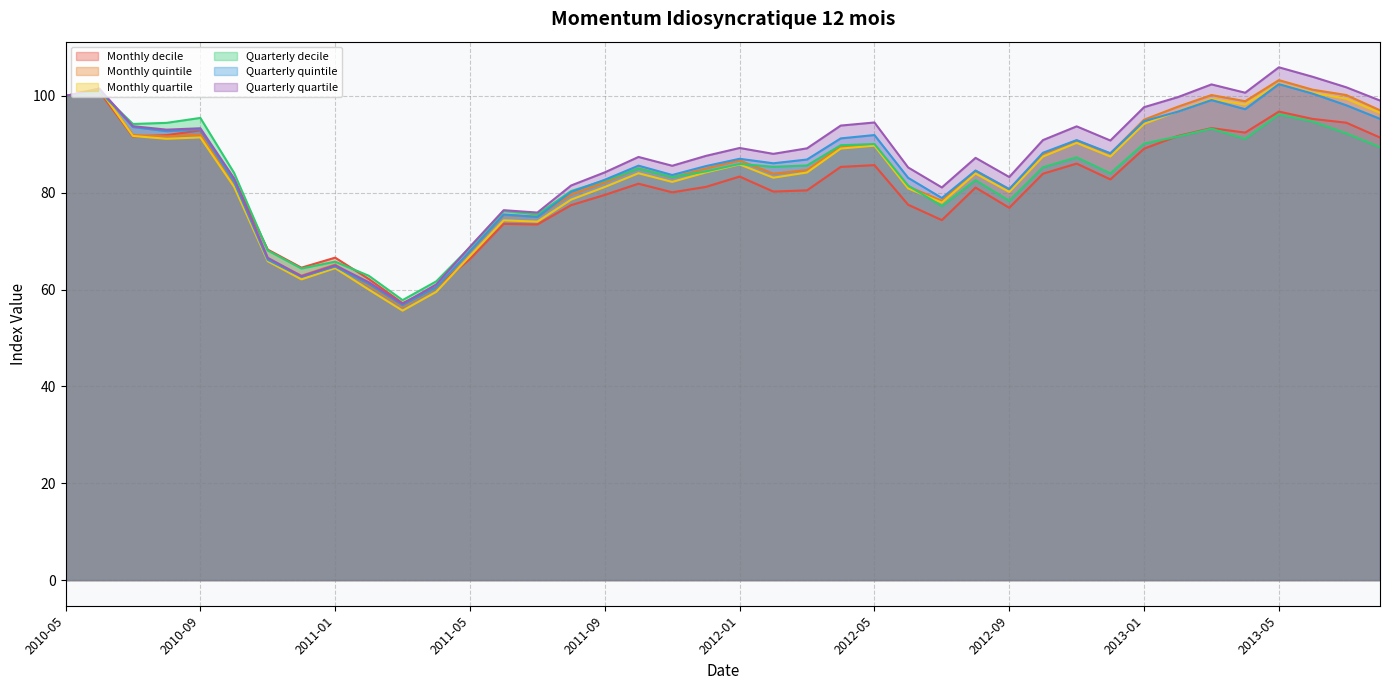

Count the number of categories in the chart.

40